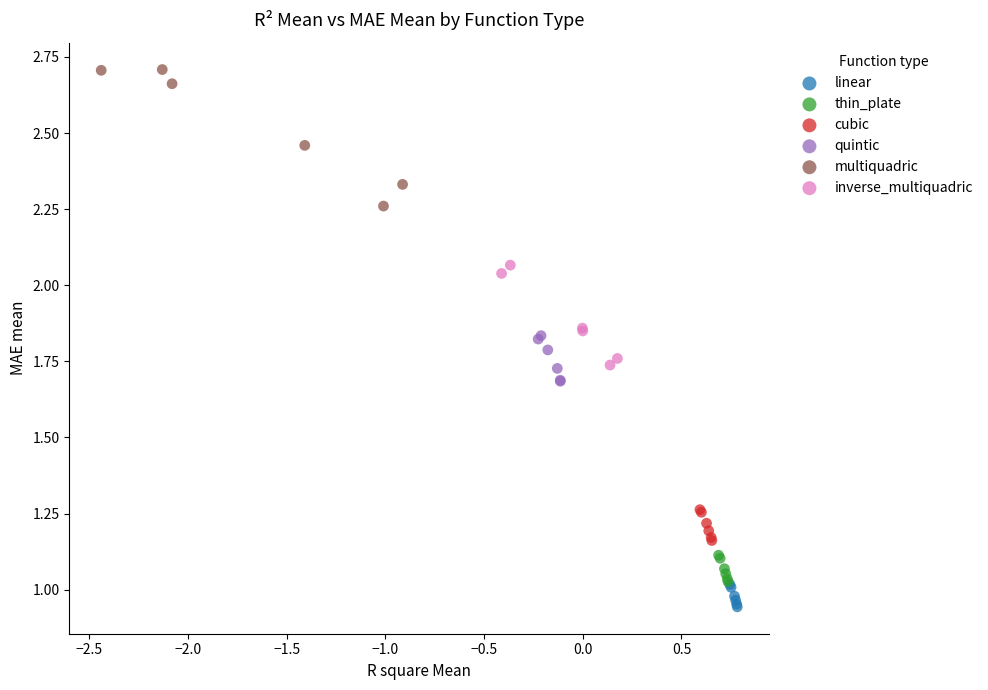

Which series reaches the minimum Y coordinate?

linear